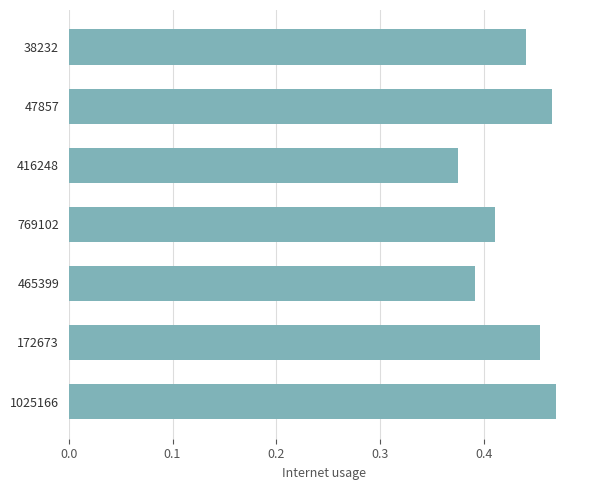

What position from the bottom is 47857?

6